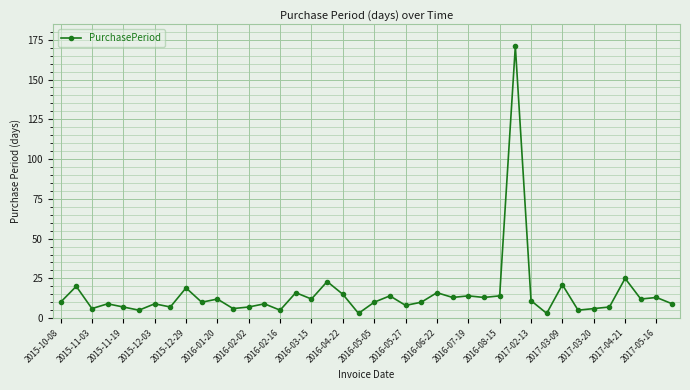

What is the value of the 37th point from the left?

25